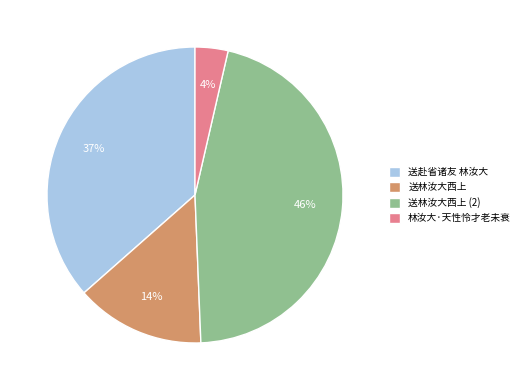

The 林汝大·天性怜才老未衰 slice represents 4% of the pie. True or false?

True